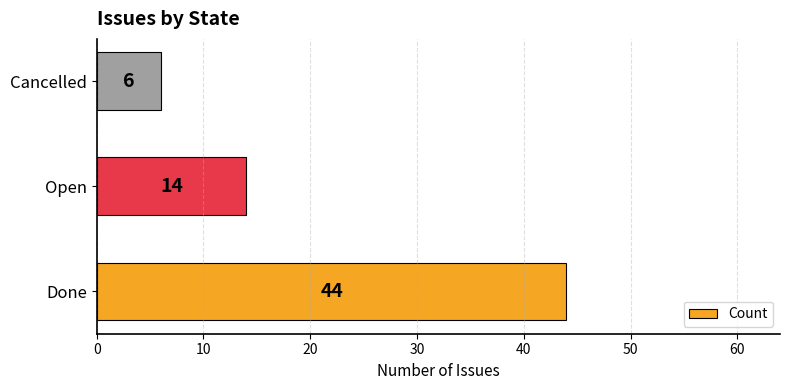

List the labels in order of value, smallest first.

Cancelled, Open, Done